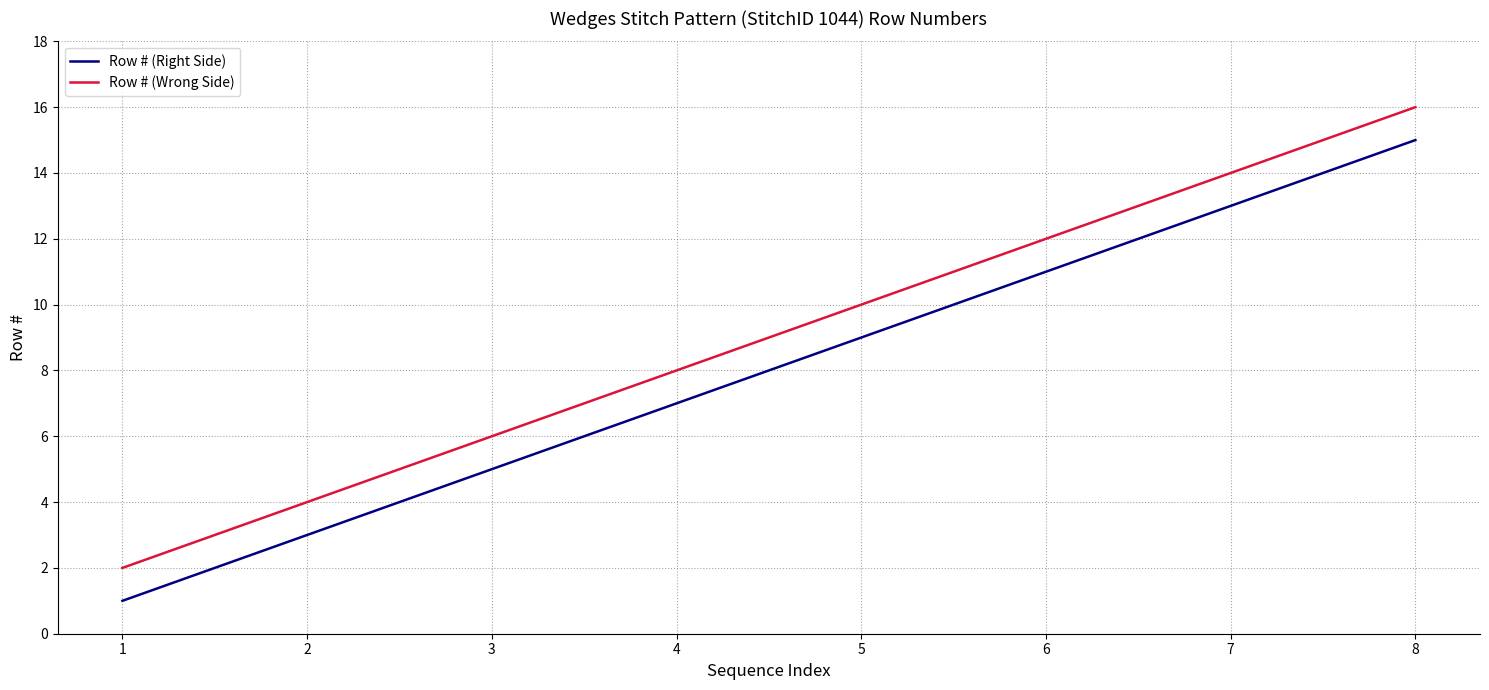

At which category is the sum across all series the highest?

8